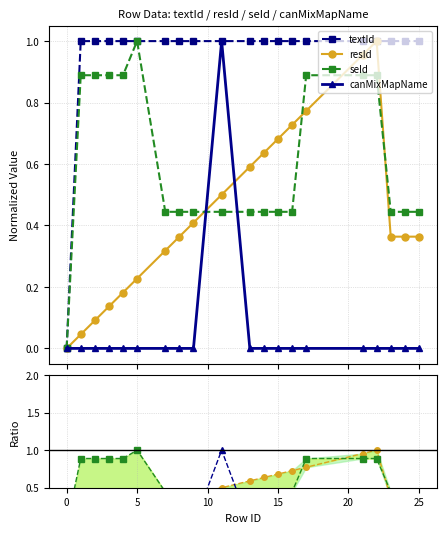

True or false: textId has a value of 1.0 at 25.

True